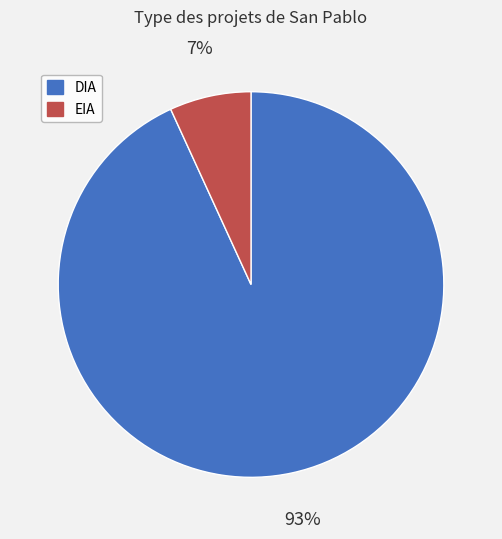

The DIA slice represents 87% of the pie. True or false?

False